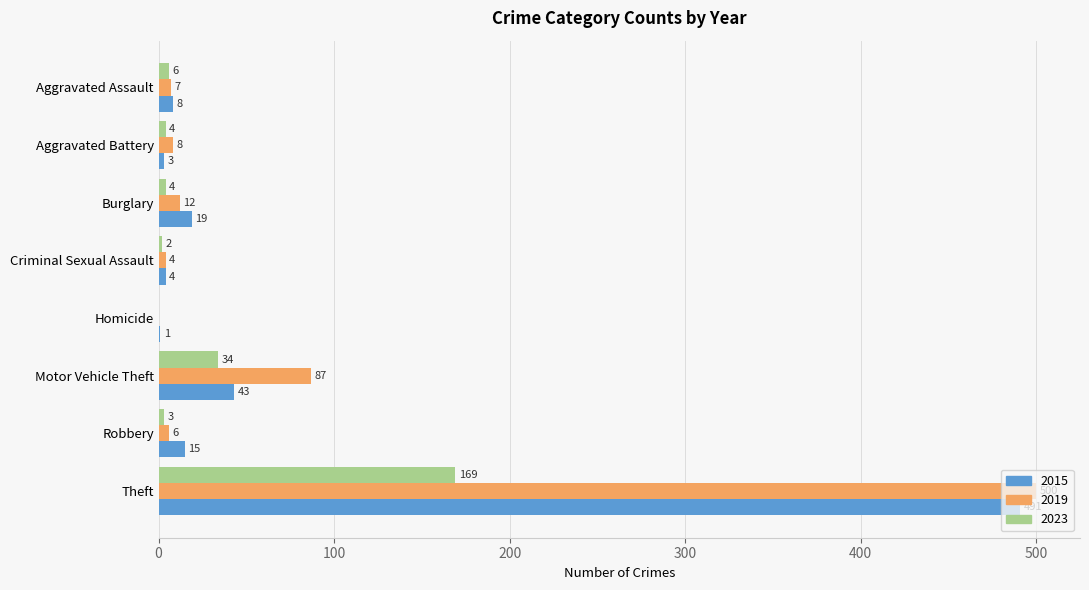

Where is 2015 nearest to the value 246?

Motor Vehicle Theft